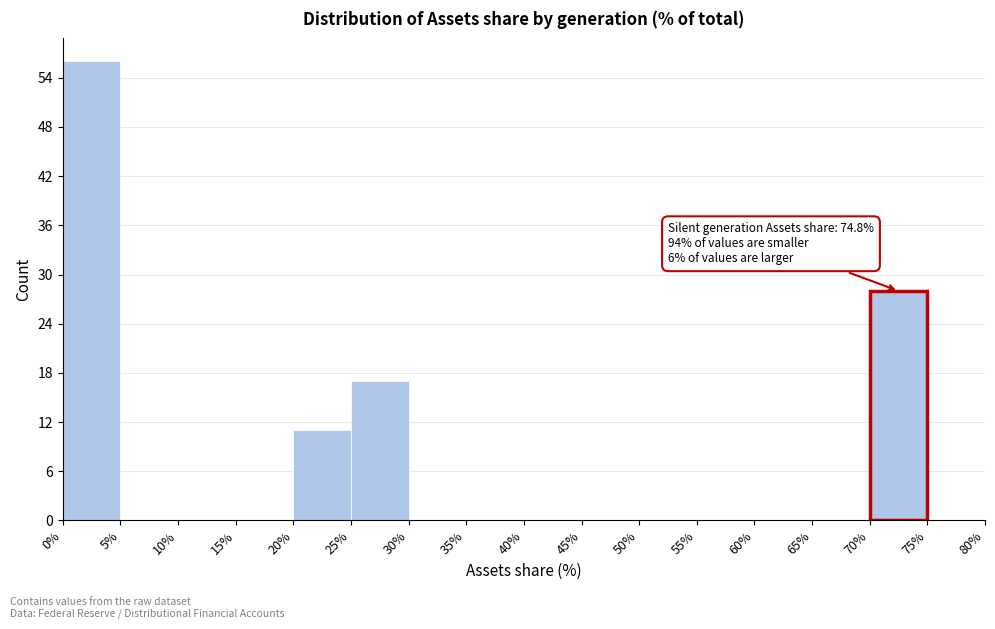

Which range on the x-axis has the tallest bar?

0% to 5%